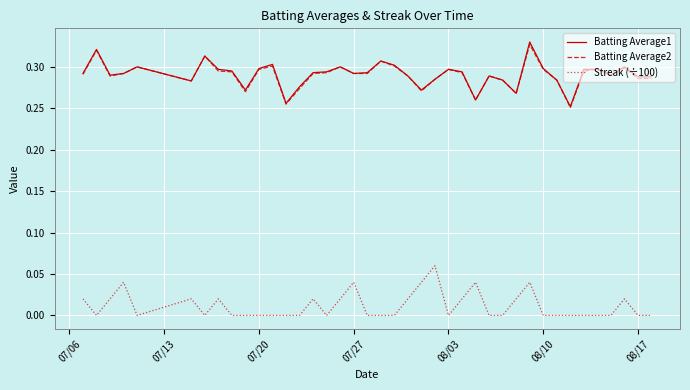

True or false: Batting Average1 and Streak (÷100) intersect in this chart.

False